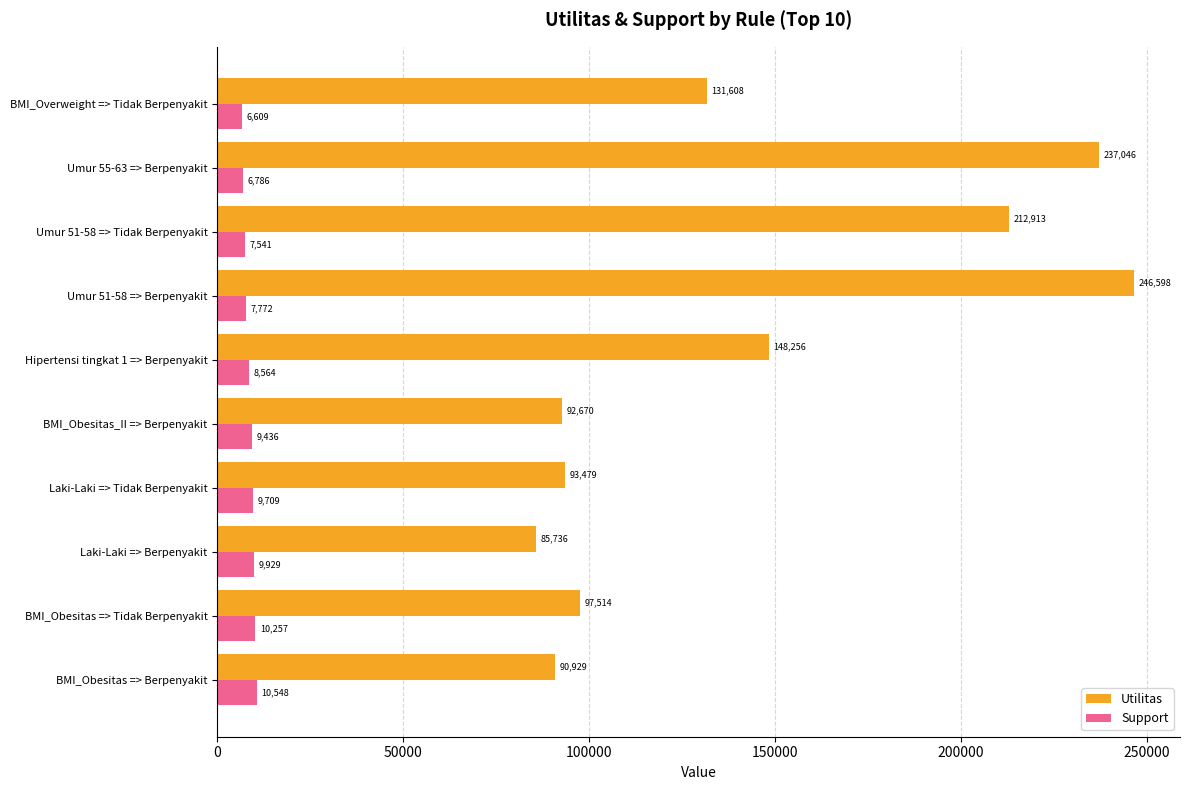

True or false: Utilitas has a value of 46468.8 at Laki-Laki => Tidak Berpenyakit.

False